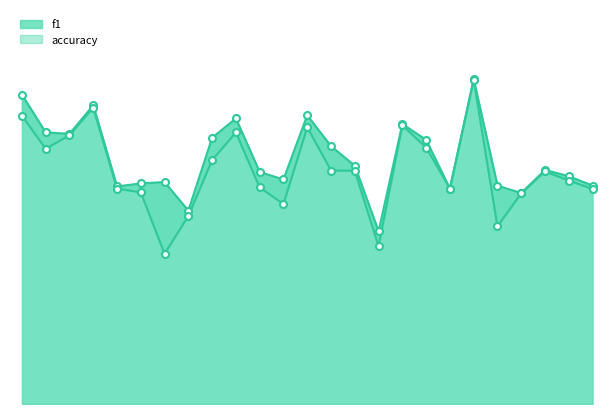

What are all the series names shown in the legend?

f1, accuracy